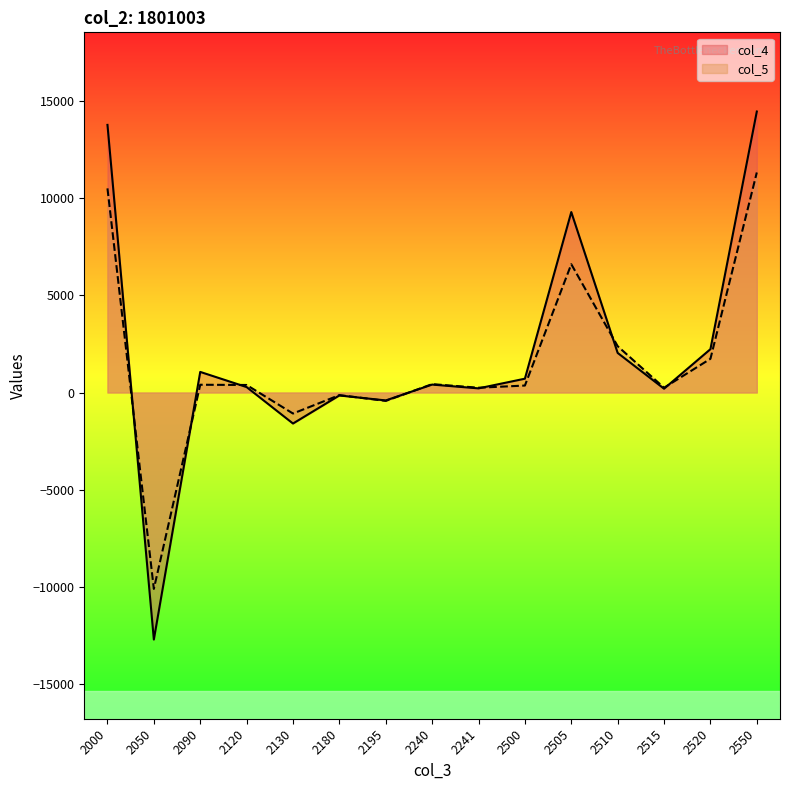

At how many categories does at least one series exceed 8719?

3